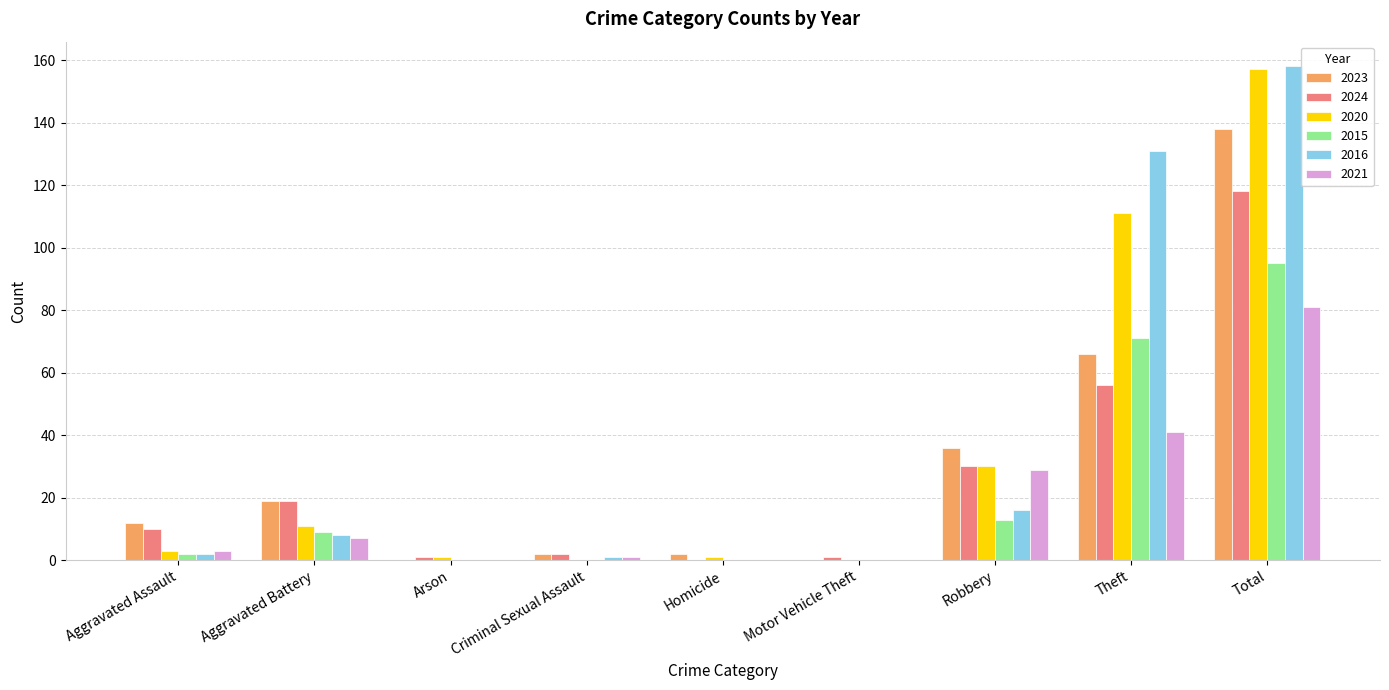

What is the greatest value displayed?

158